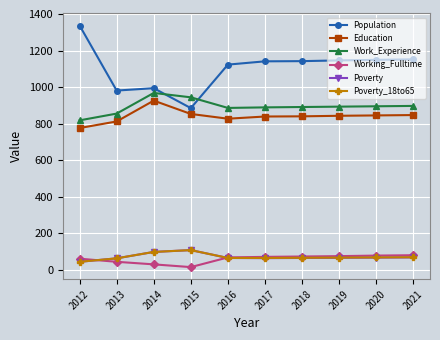

Count the number of data series in this chart.

6